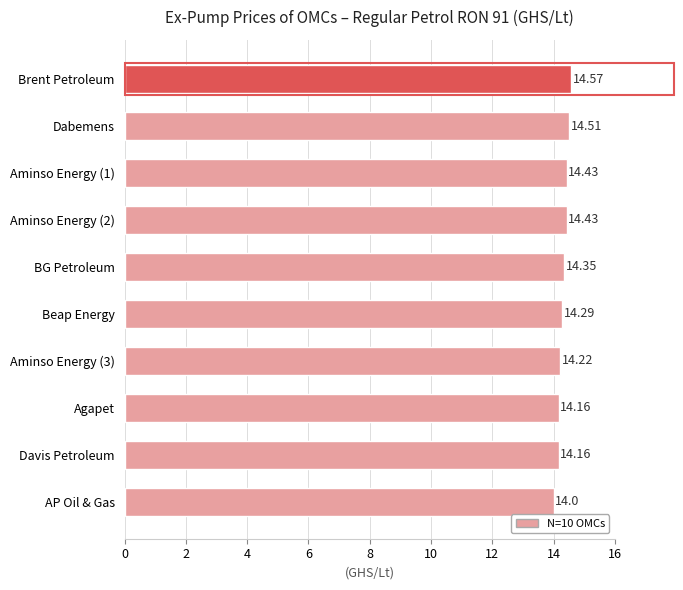

What is the label of the 5th bar from the top?

BG Petroleum